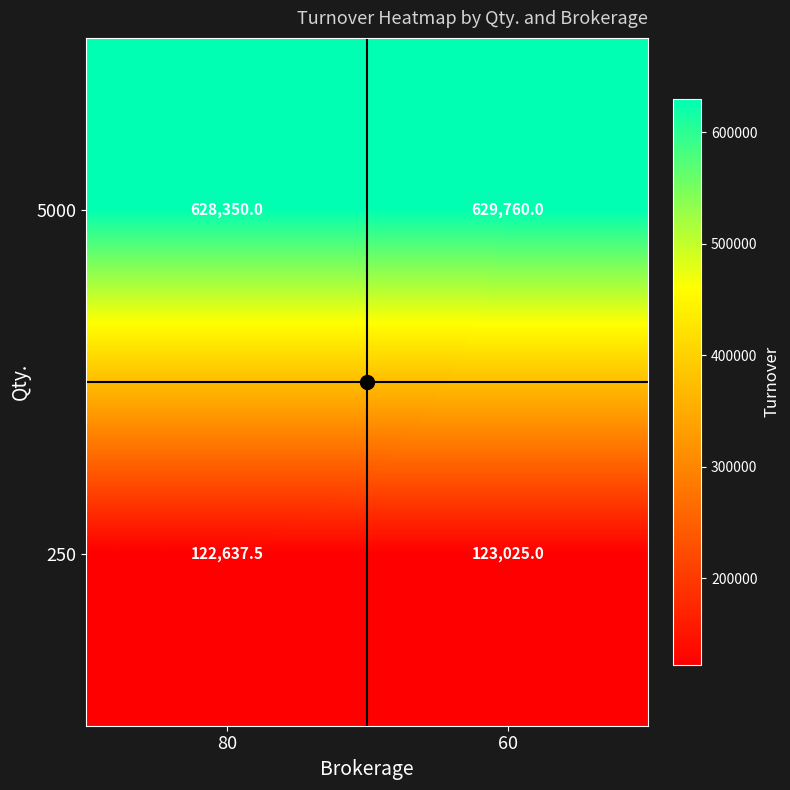

Which series has the largest range (max minus min)?

5000